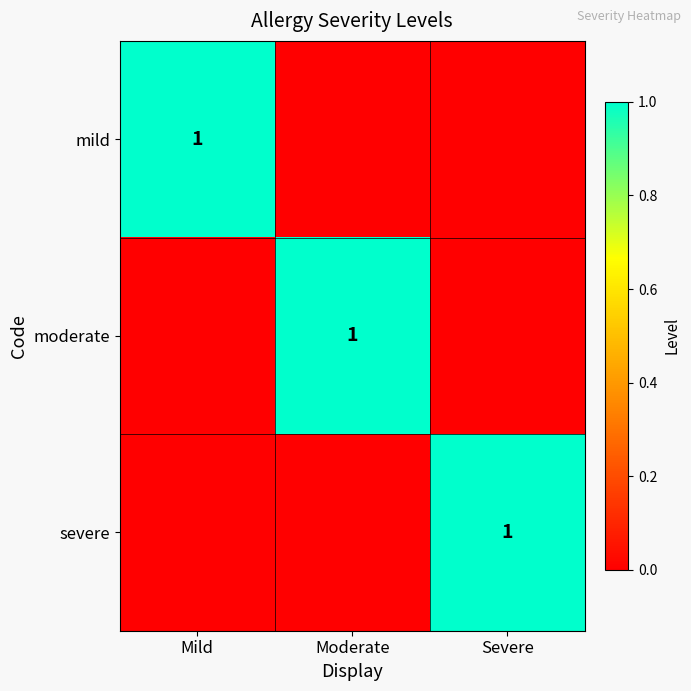

How many data points does each series have?

3